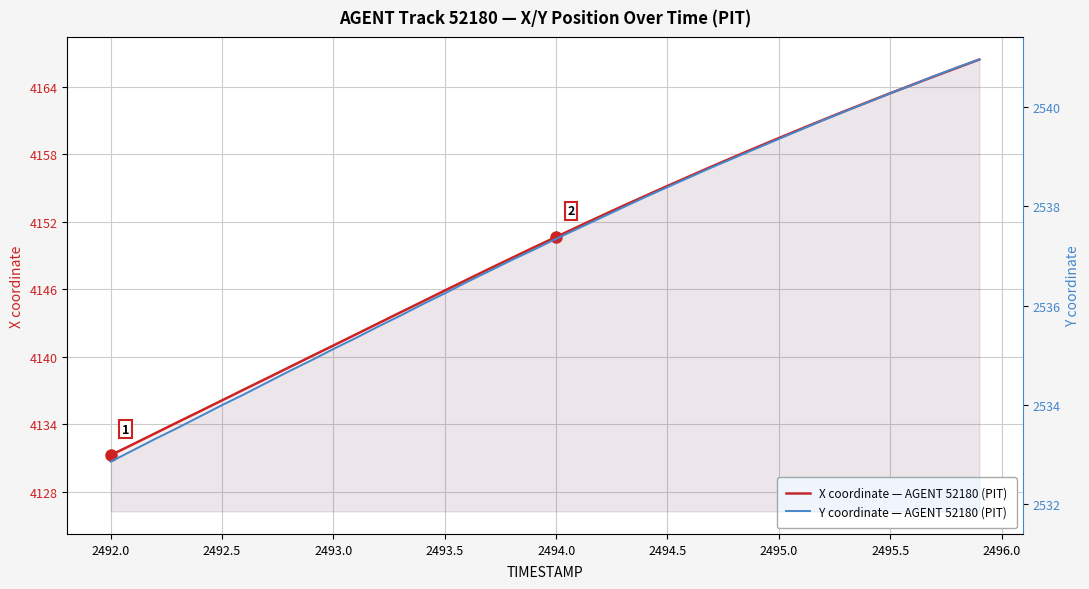

True or false: X coordinate — AGENT 52180 (PIT) and Y coordinate — AGENT 52180 (PIT) intersect in this chart.

False